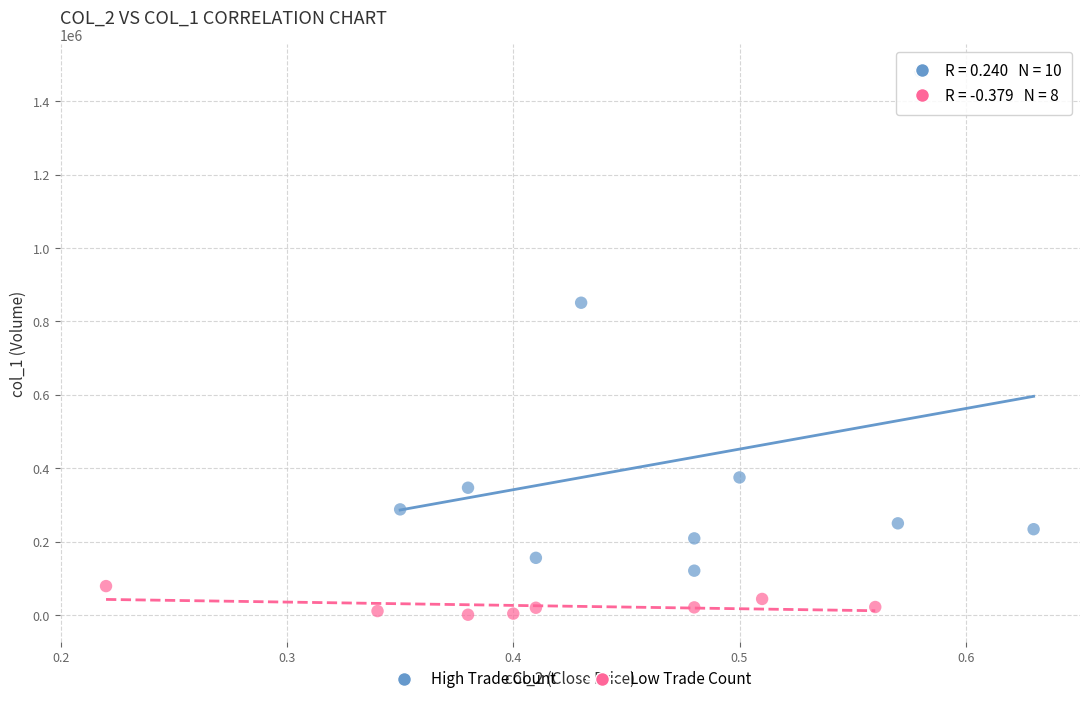

Which series has the widest spread of Y values?

High Trade Count